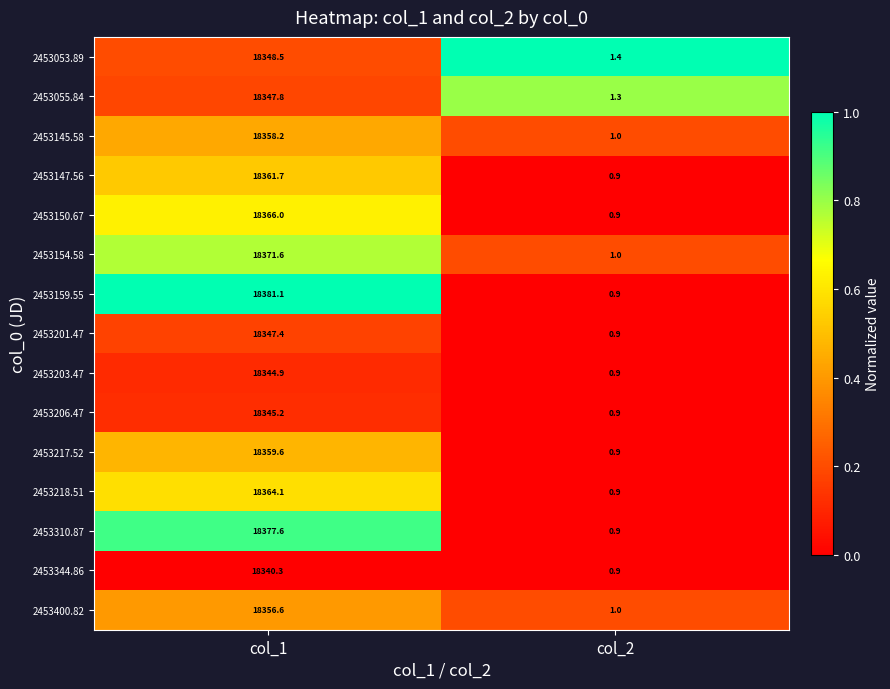

List the series in order of their peak value, lowest first.

2453344.86, 2453203.47, 2453206.47, 2453201.47, 2453055.84, 2453053.89, 2453400.82, 2453145.58, 2453217.52, 2453147.56, 2453218.51, 2453150.67, 2453154.58, 2453310.87, 2453159.55